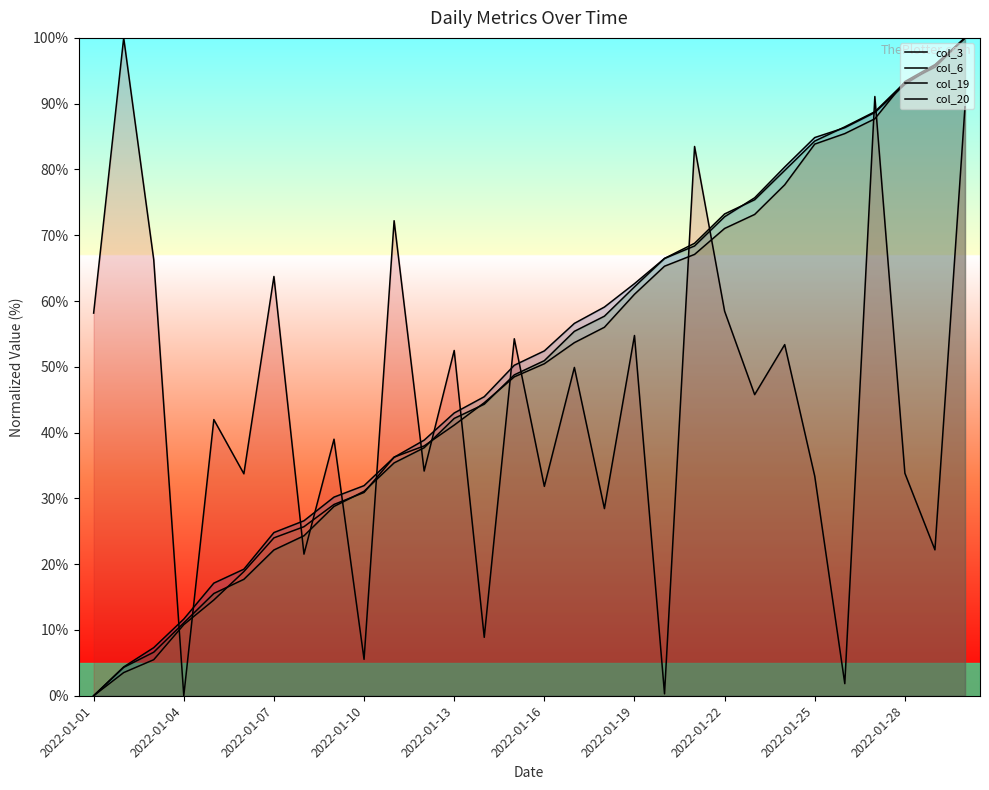

The value of col_20 at 10 is 56.4. True or false?

False